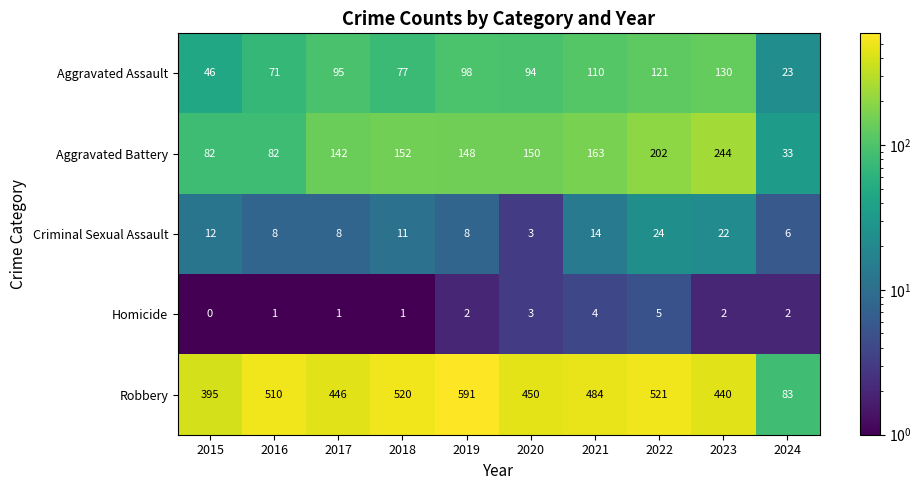

Count the number of categories in the chart.

10